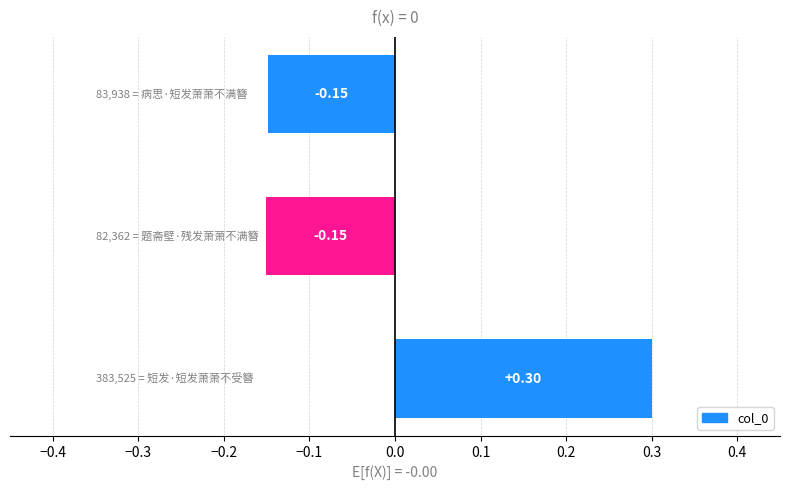

What is the difference between the maximum and second lowest values?

0.4